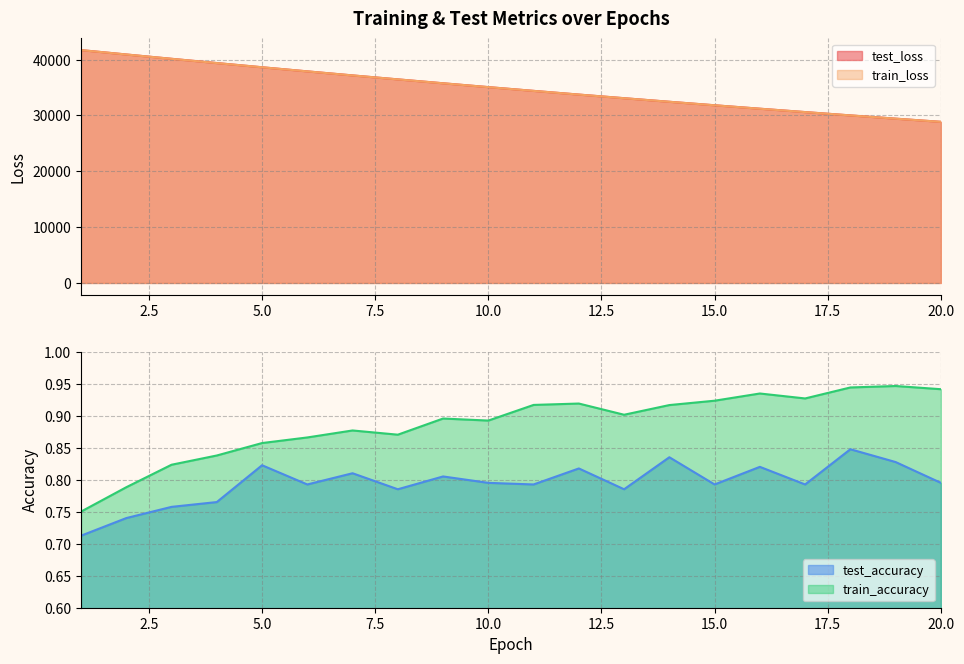

The test_loss series shows 64011.3 at 8. True or false?

False